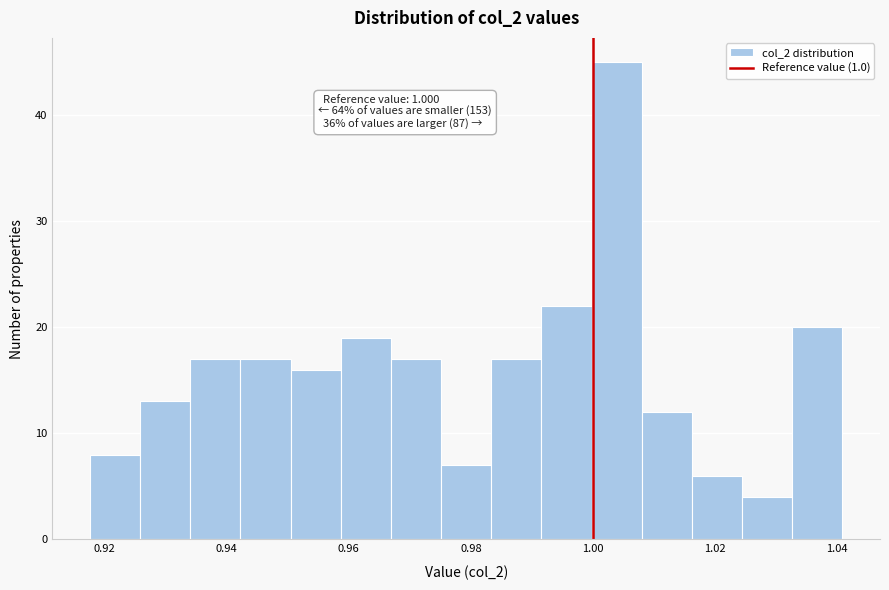

Which range on the x-axis has the tallest bar?

1.000 to 1.008